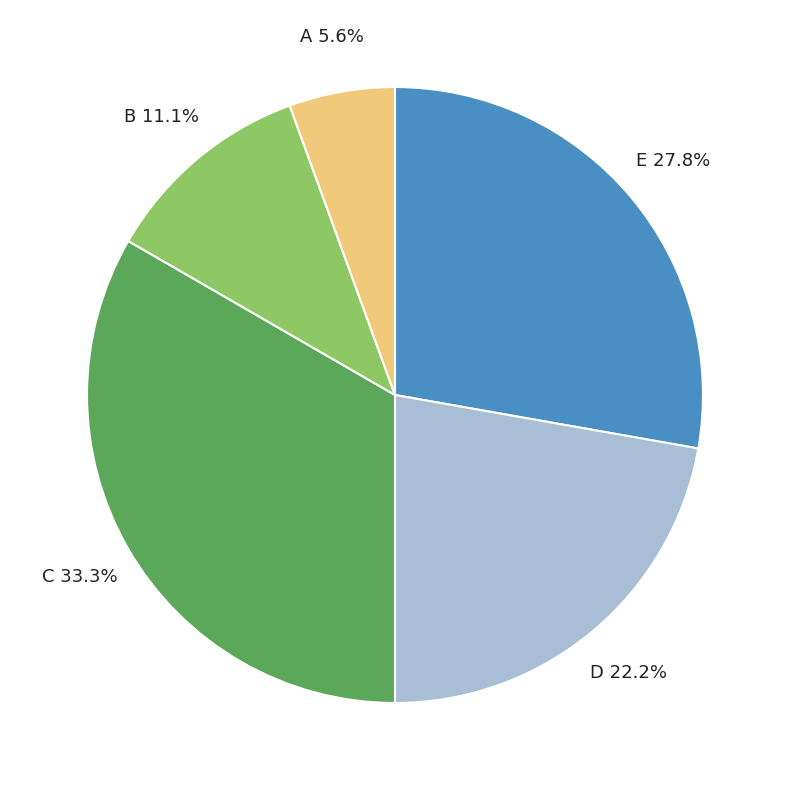

Count the number of slices in the pie.

5